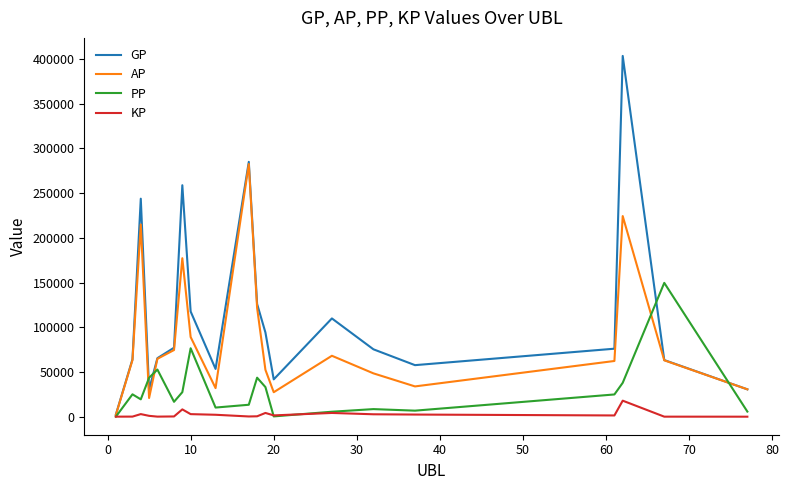

Which series has the widest spread of values?

GP